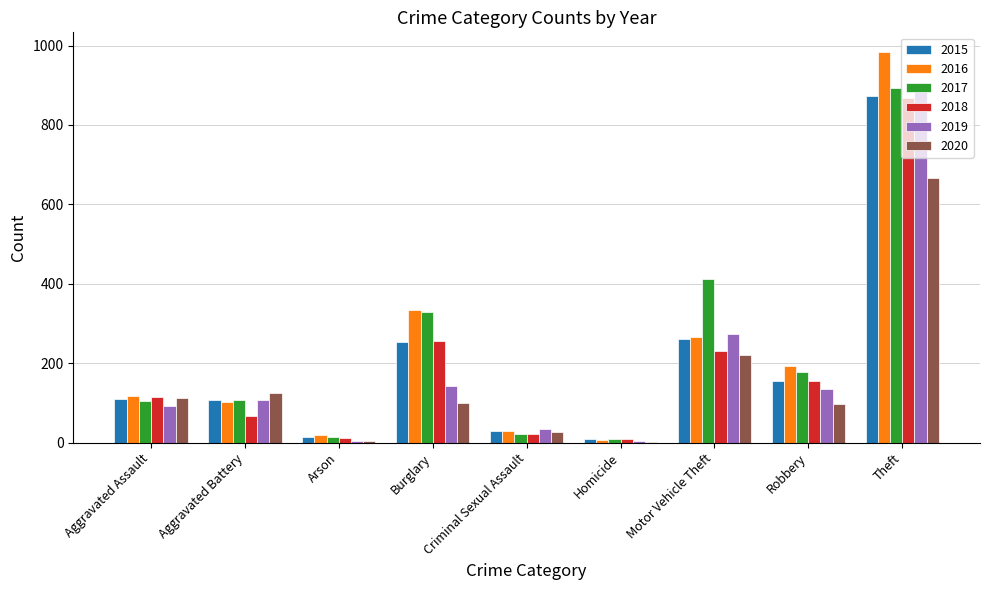

Between Burglary and Criminal Sexual Assault, which series saw the biggest shift?

2017